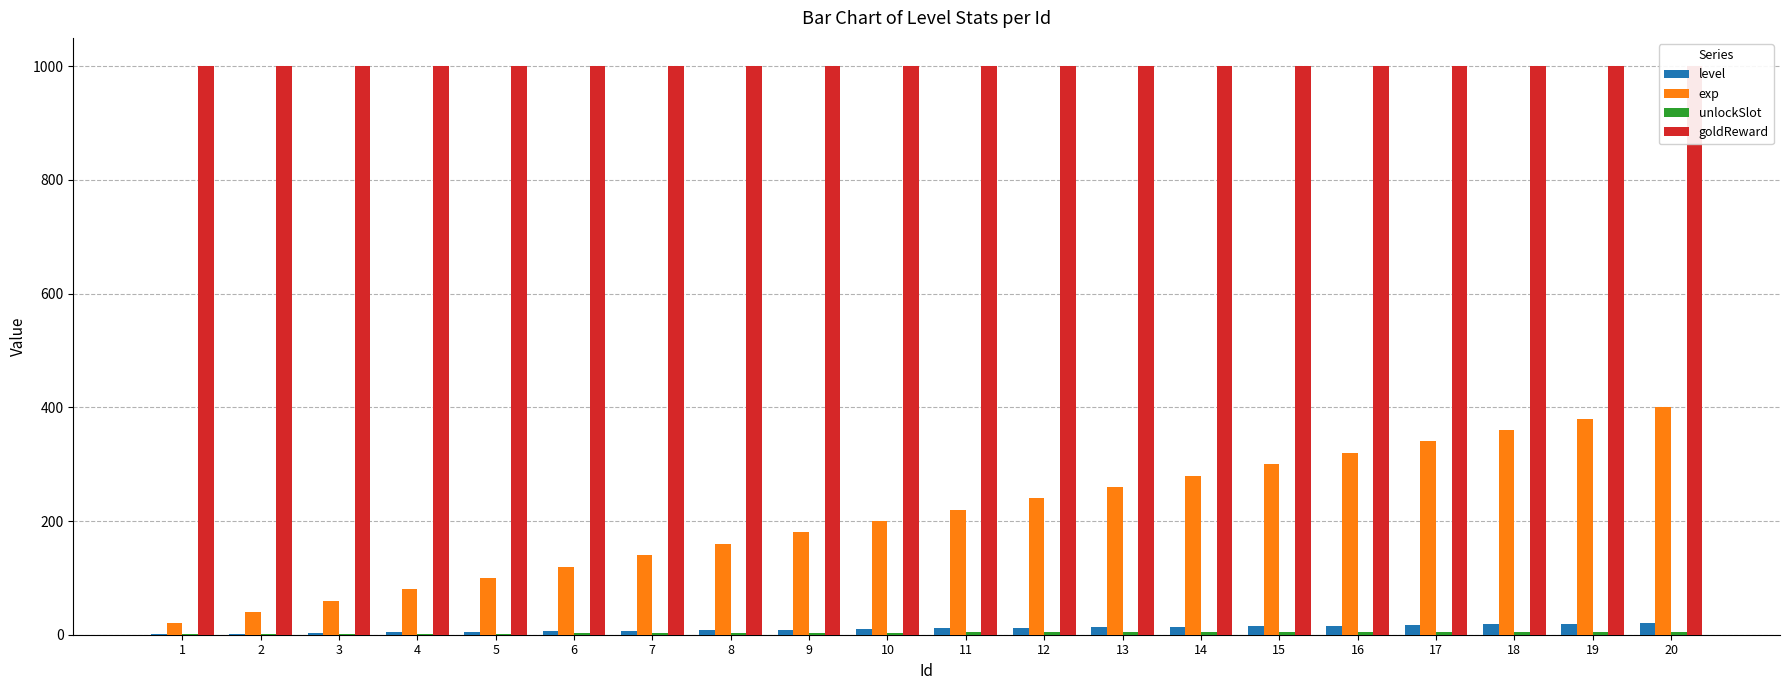

What is the sum of all level values?

210